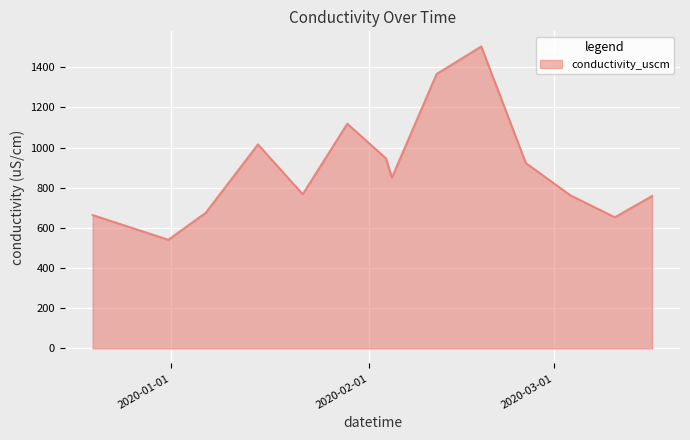

What is the minimum value shown in the chart?

541.2